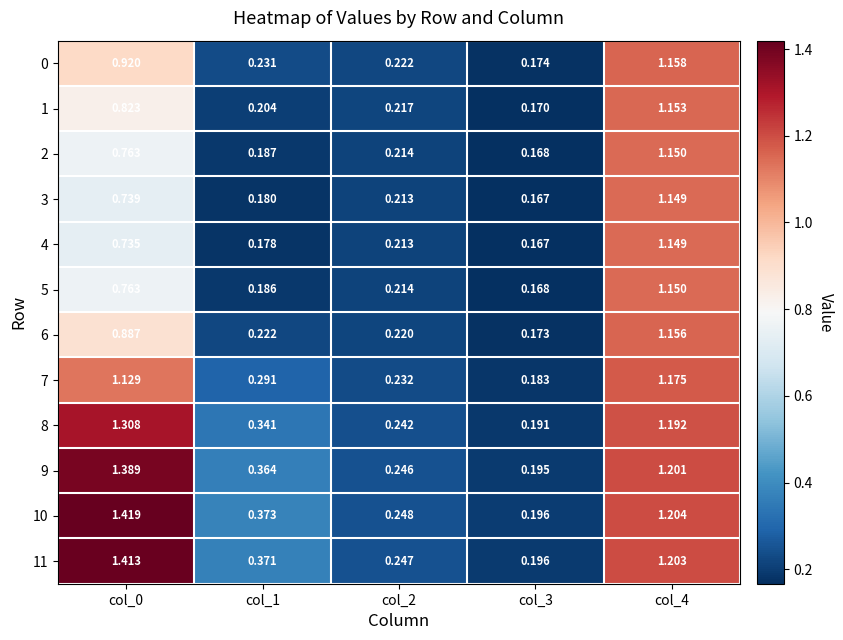

Is the value of 3 at col_1 greater than the value of 4 at col_1?

Yes